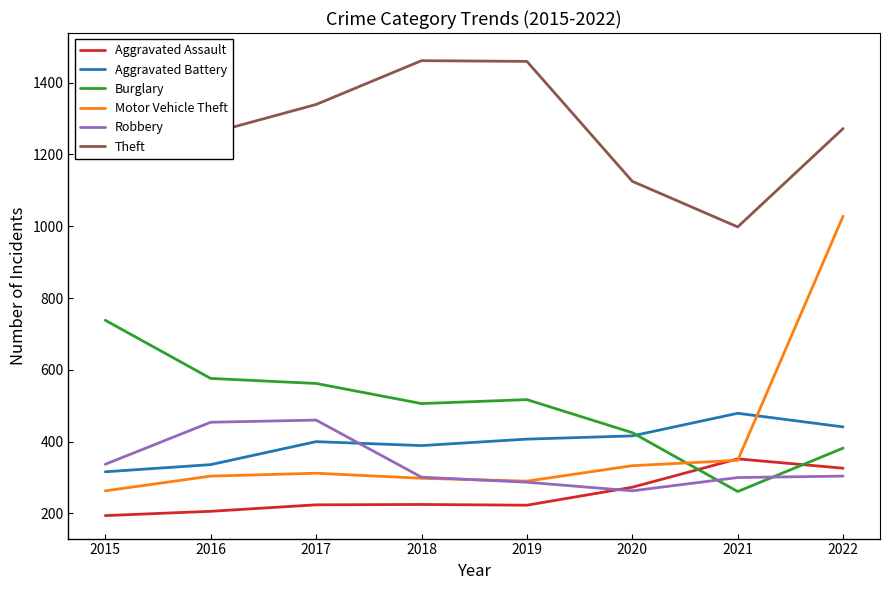

How many data points in Motor Vehicle Theft are less than 312?

4